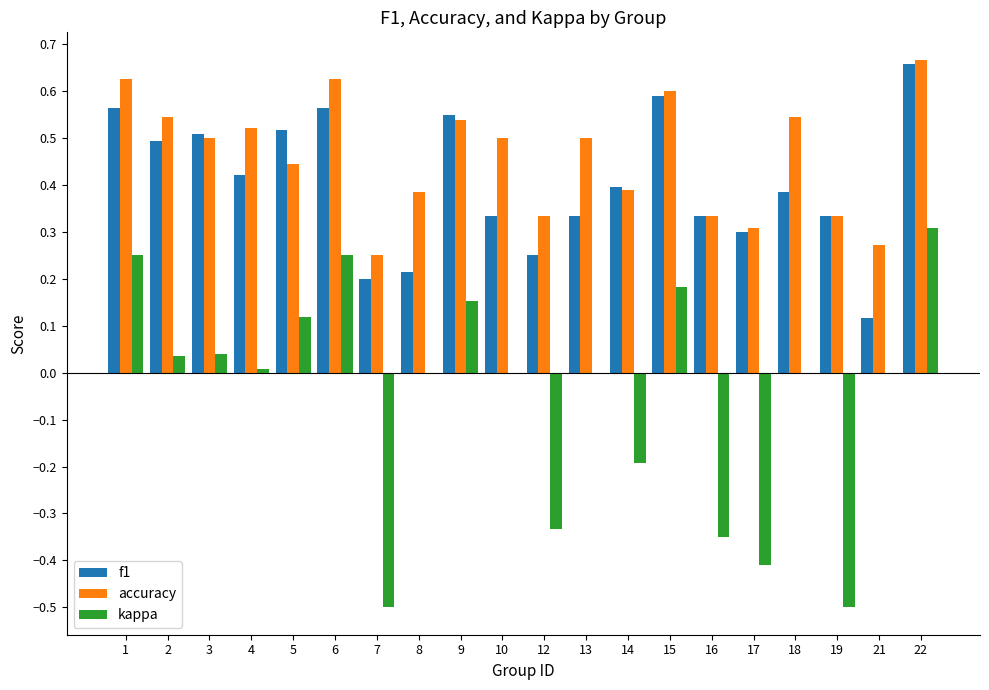

At which category is the sum across all series the highest?

22